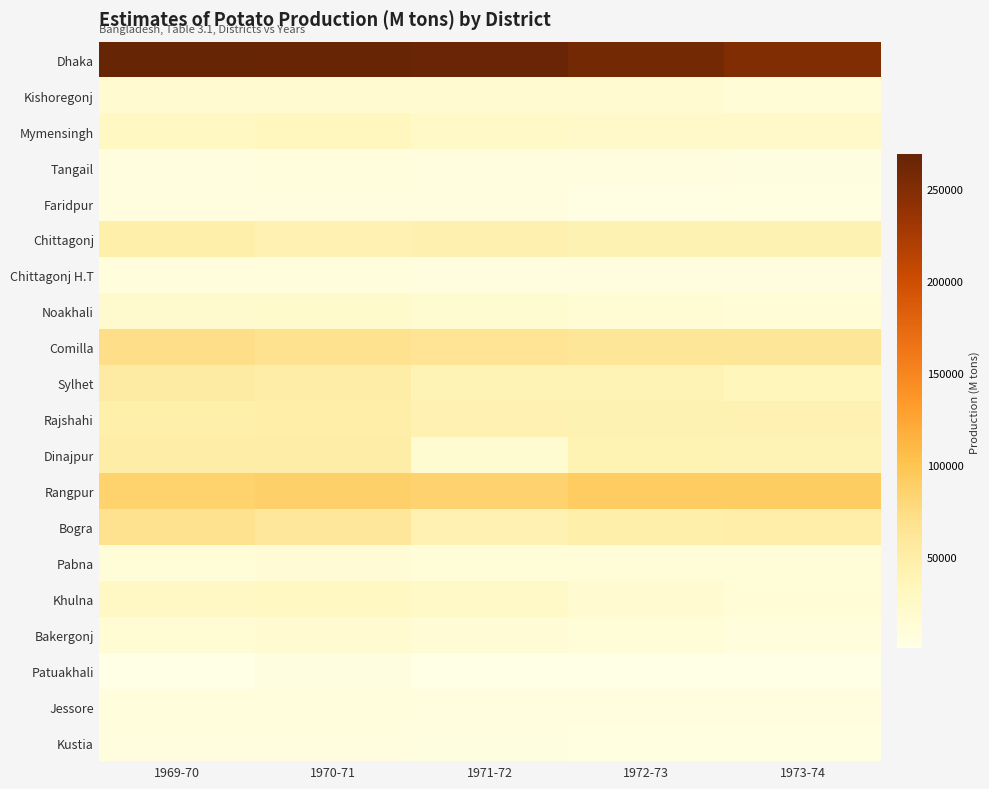

Which label corresponds to the smallest value in the chart?

1973-74